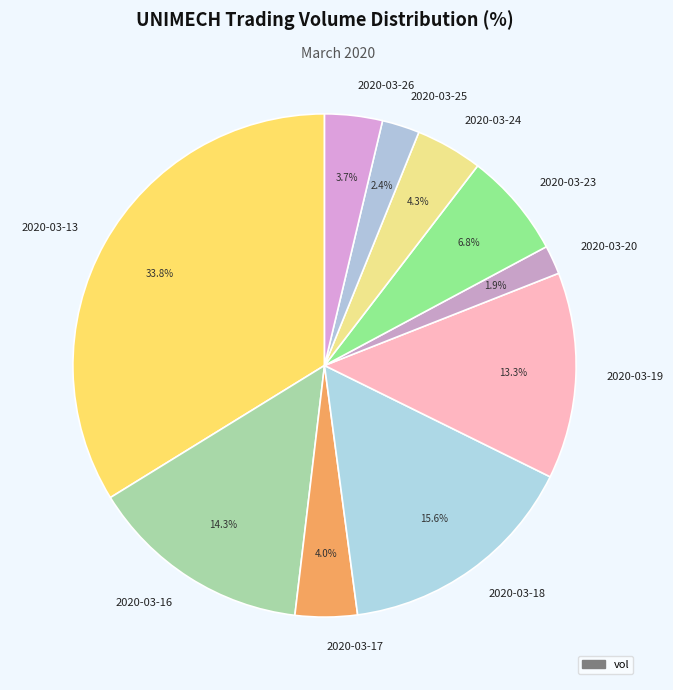

Which category has the smallest portion of the pie?

2020-03-20